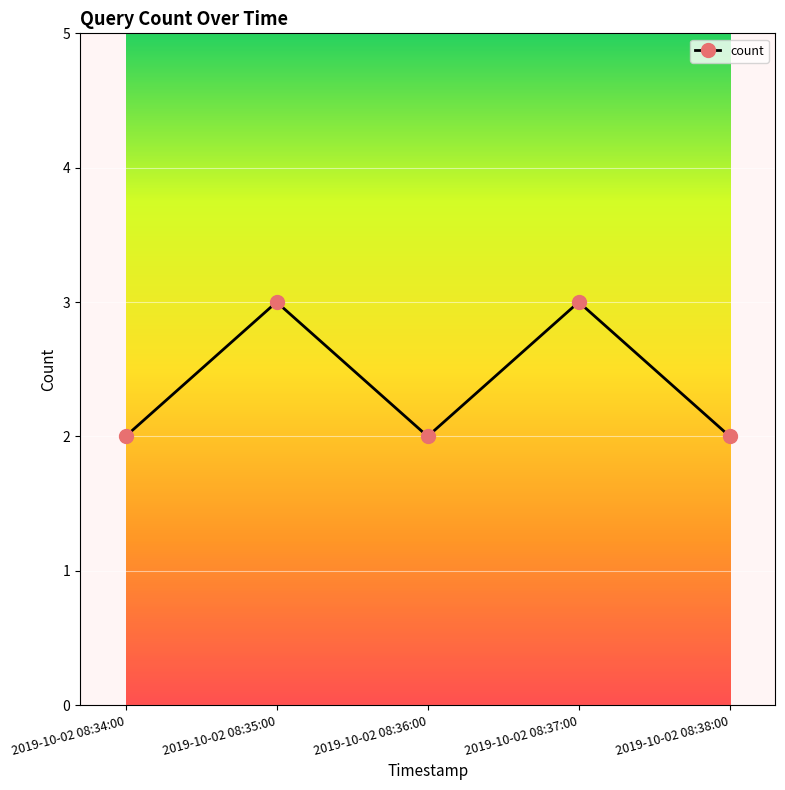

What is the greatest value displayed?

3